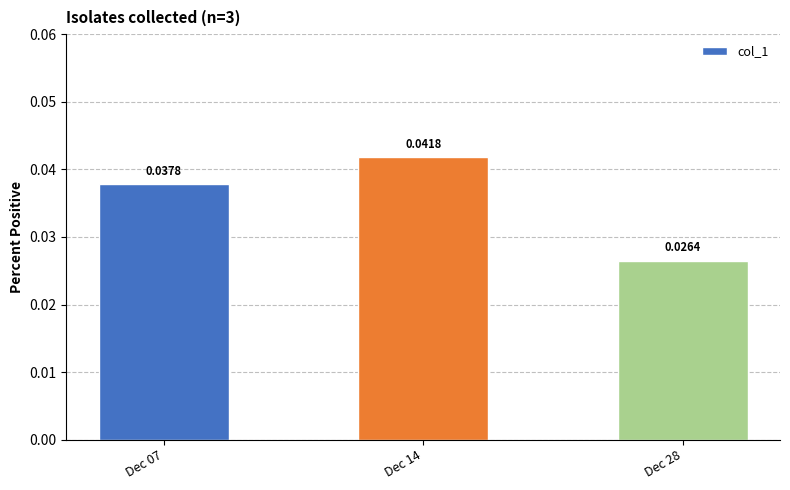

Which has a higher value, Dec 07 or Dec 14?

Dec 14